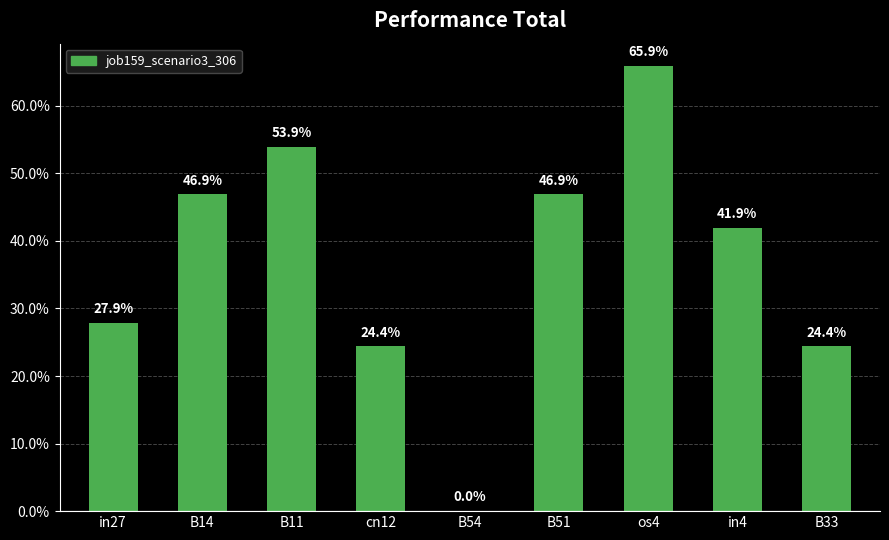

Count the values in the range 0 to 1.

9